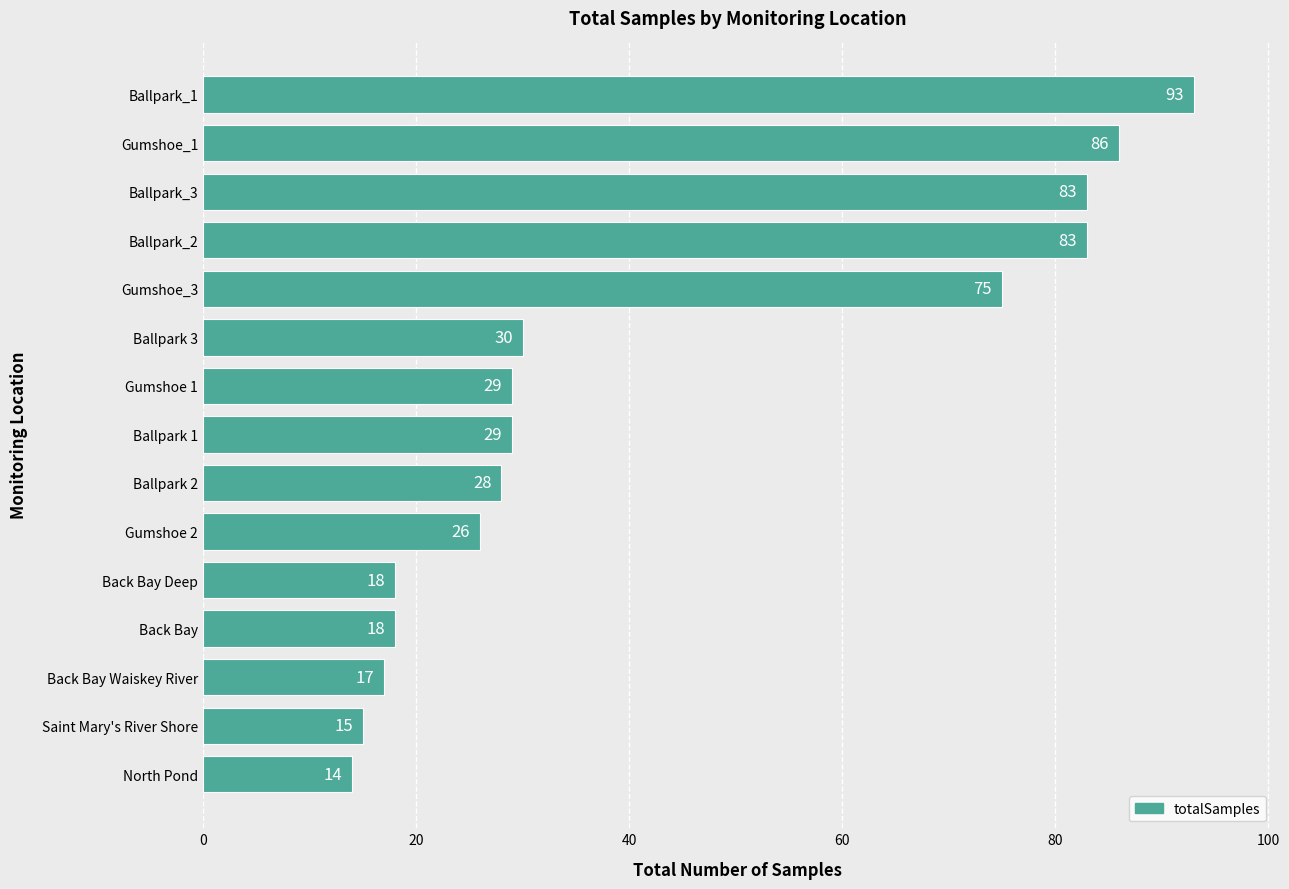

Reading bottom to top, transcribe all the data shown in this chart.

North Pond=14	Saint Mary's River Shore=15	Back Bay Waiskey River=17	Back Bay=18	Back Bay Deep=18	Gumshoe 2=26	Ballpark 2=28	Ballpark 1=29	Gumshoe 1=29	Ballpark 3=30	Gumshoe_3=75	Ballpark_2=83	Ballpark_3=83	Gumshoe_1=86	Ballpark_1=93